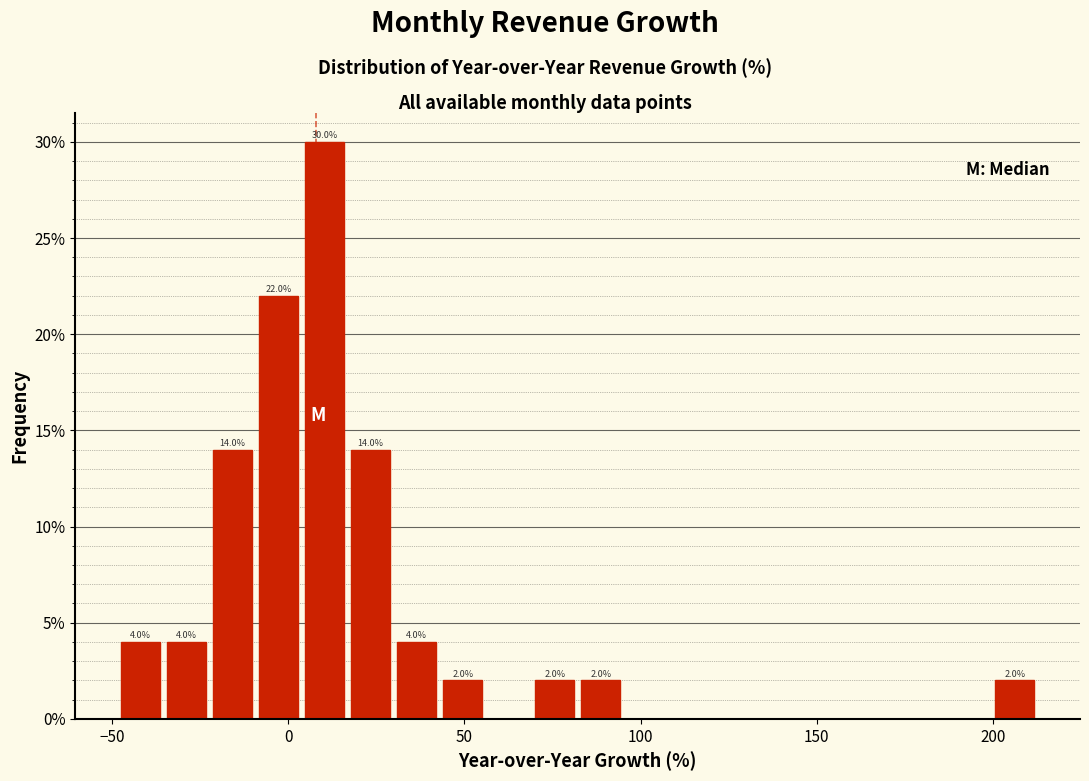

Read against the x-axis, roughly where is the centre of the tallest bar?

10